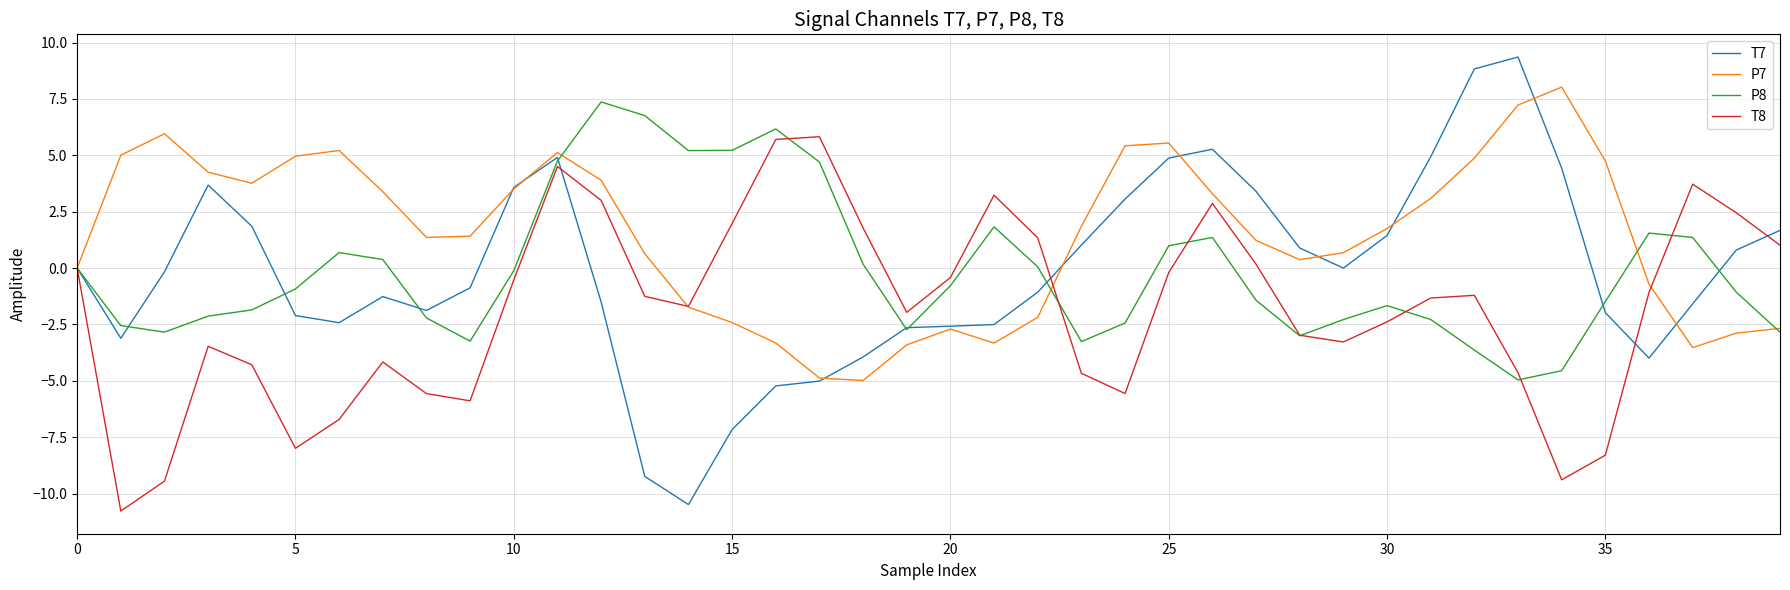

What is the minimum value for P8?

-5.0